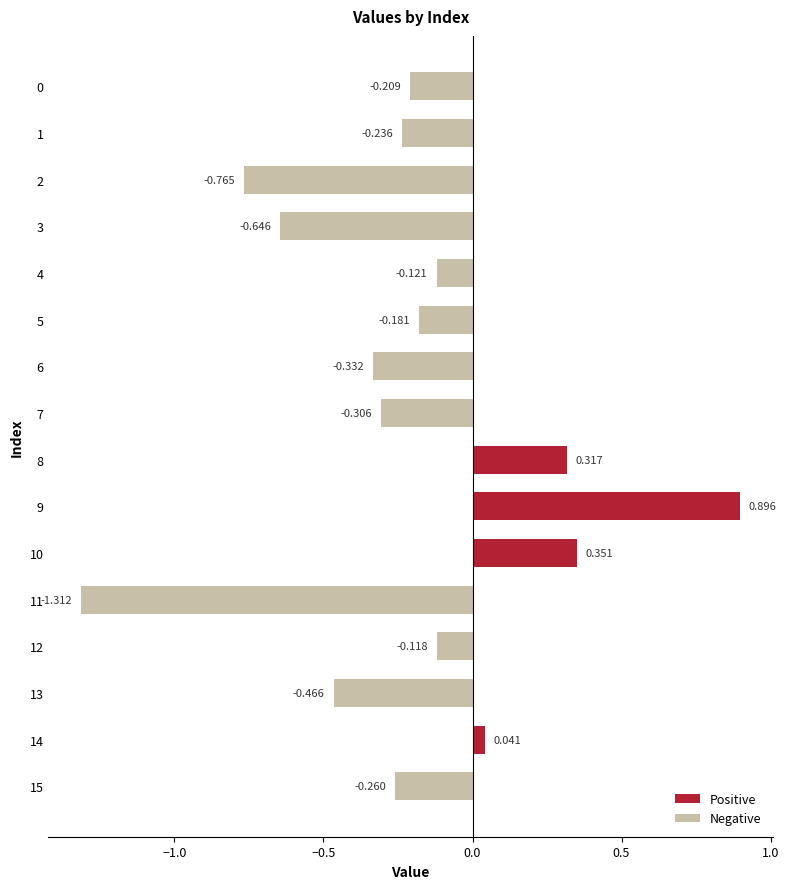

What is the difference between the values at 1 and 7?

0.1